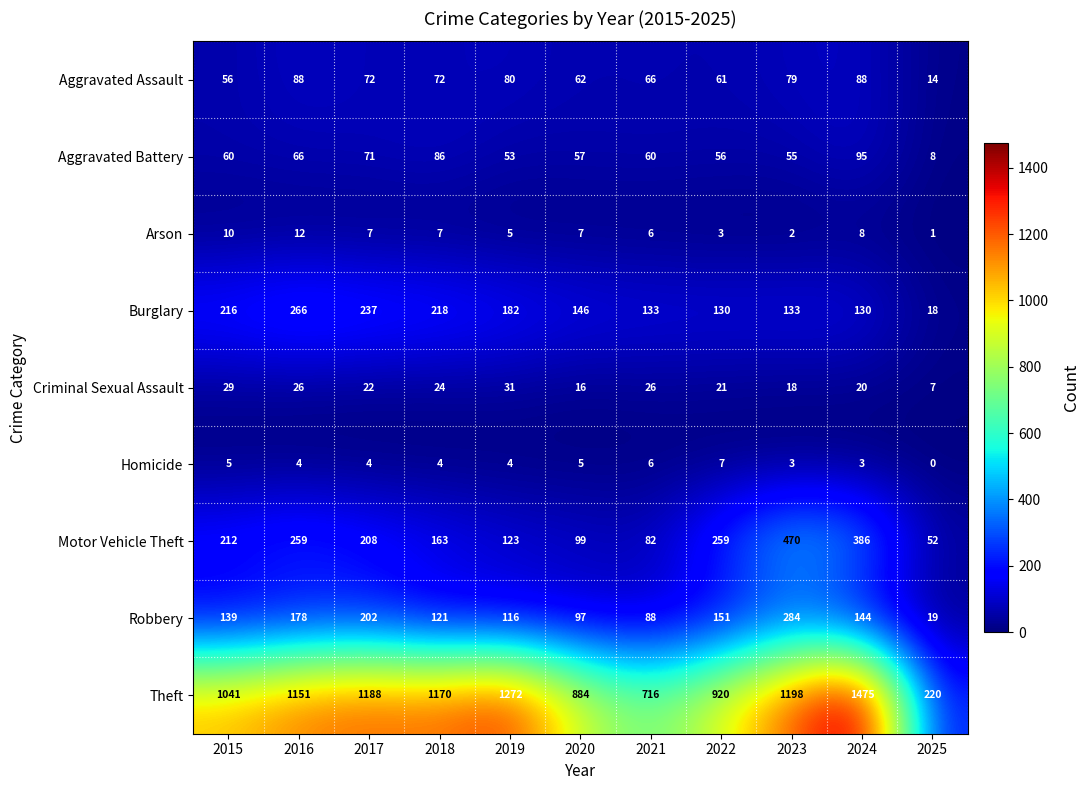

What is the average value of the Motor Vehicle Theft series?

210